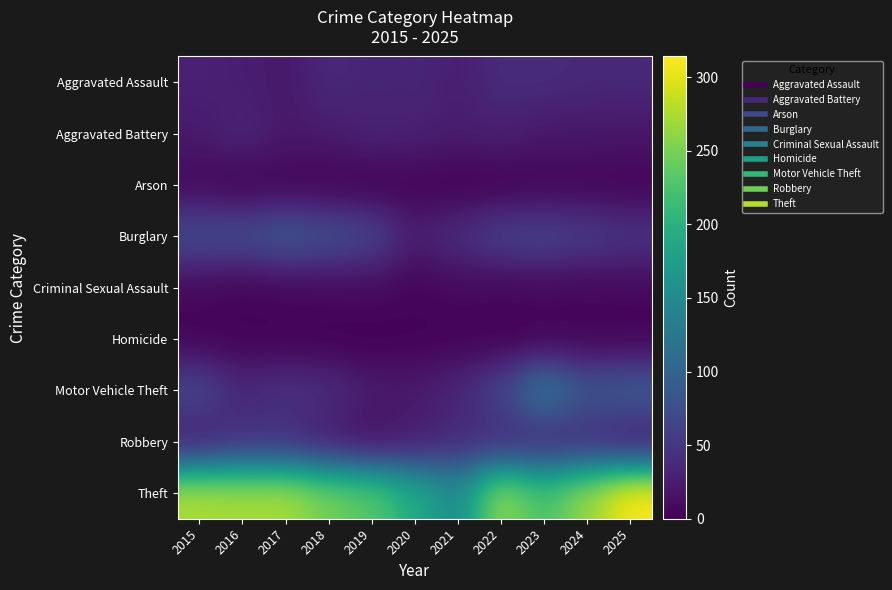

Rank the series at 2017 from highest to lowest value.

Theft, Burglary, Motor Vehicle Theft, Robbery, Aggravated Battery, Aggravated Assault, Criminal Sexual Assault, Arson, Homicide